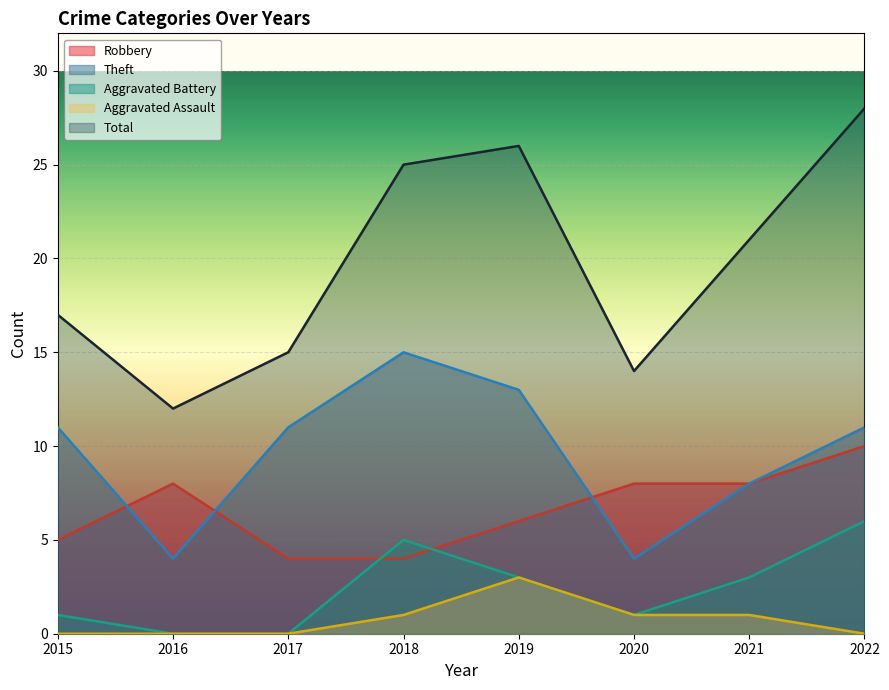

Reading left to right, what are all the values shown in this chart?

Robbery: 5	8	4	4	6	8	8	10
Theft: 11	4	11	15	13	4	8	11
Aggravated Battery: 1	0	0	5	3	1	3	6
Aggravated Assault: 0	0	0	1	3	1	1	0
Total: 17	12	15	25	26	14	21	28